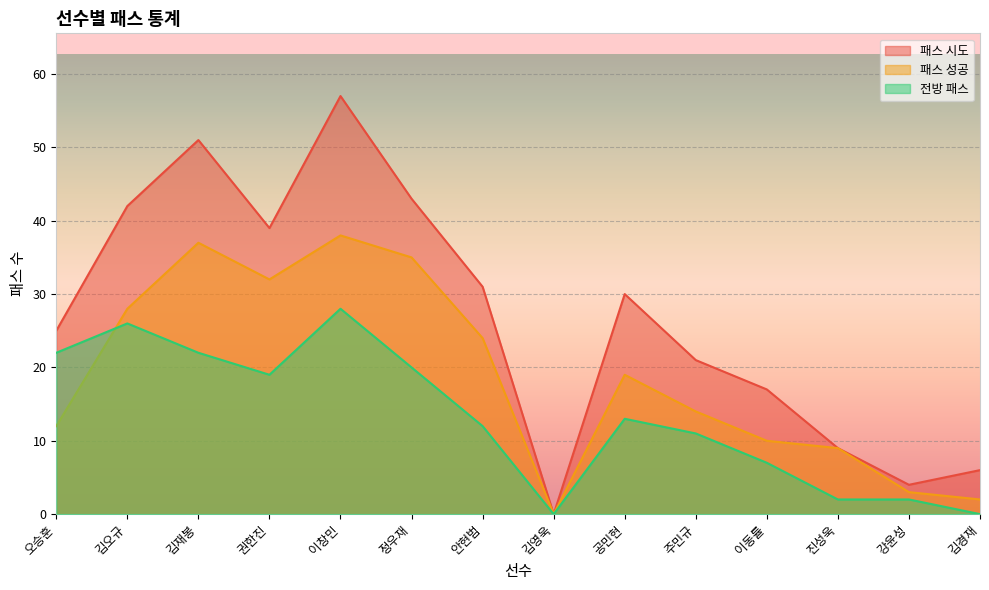

What is the average value of the 전방 패스 series?

13